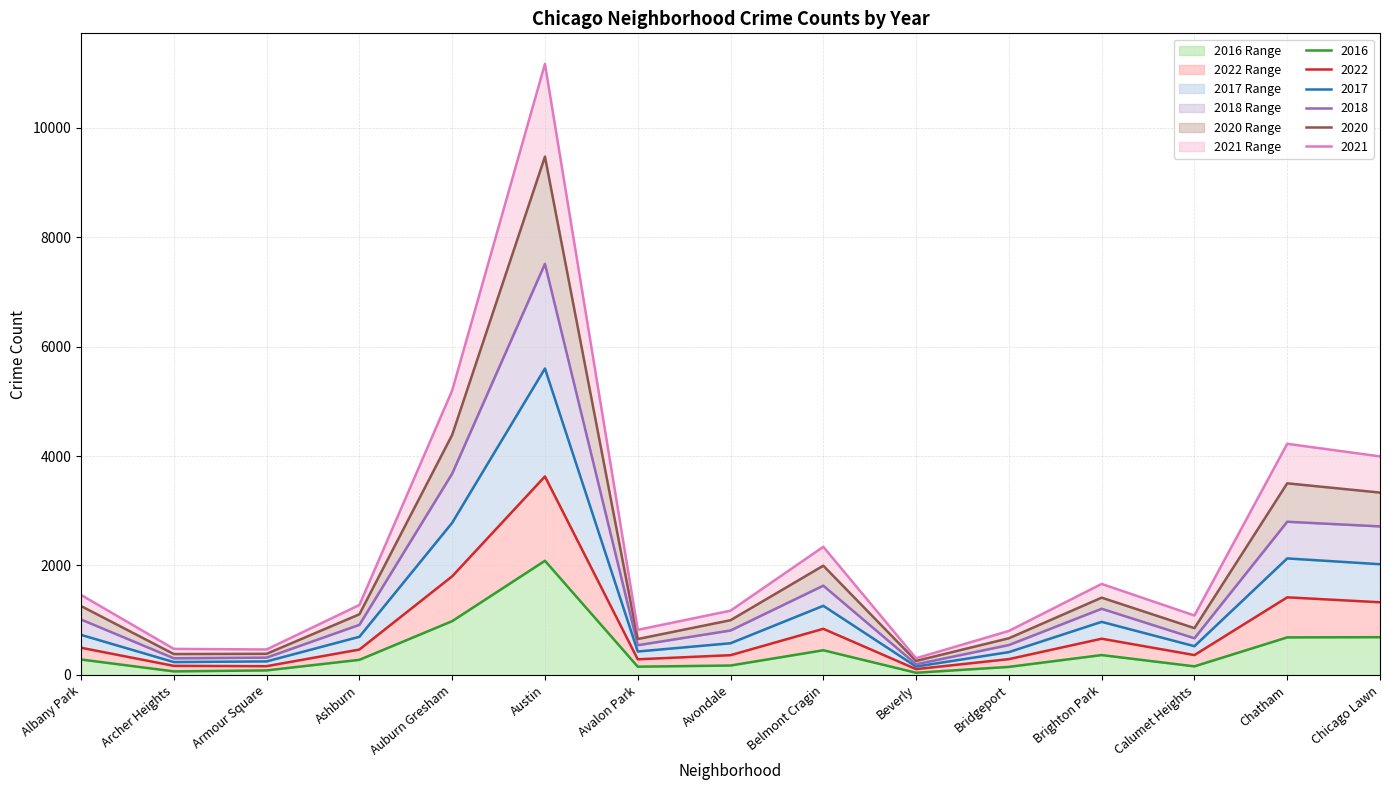

True or false: 2016 has more than 0 interior local peaks.

True